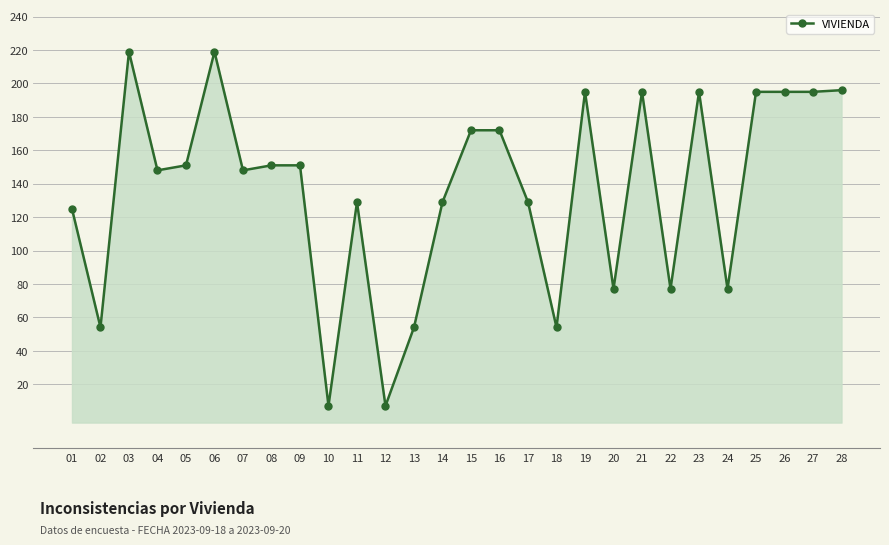

What is the value of the 13th point from the left?

54